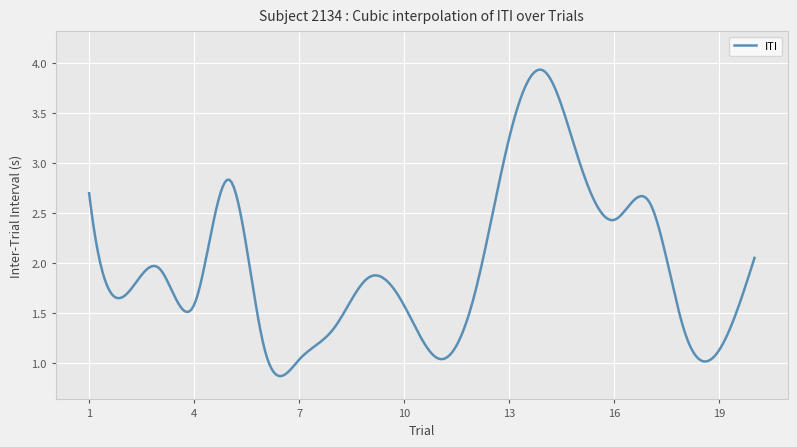

What is the sum of all values?

591.6